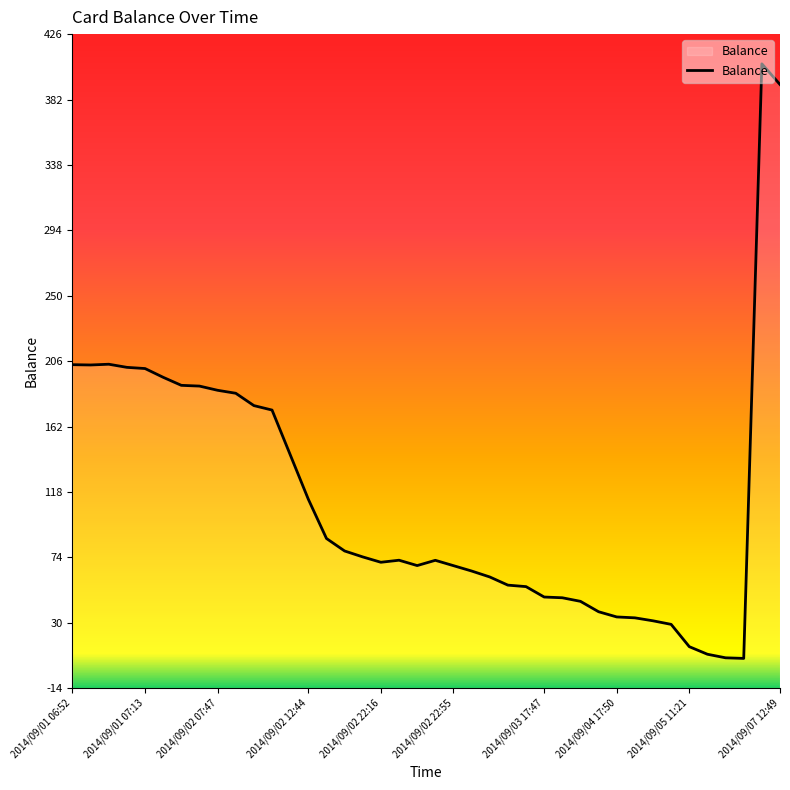

Does the chart display data point markers on the line(s)?

No